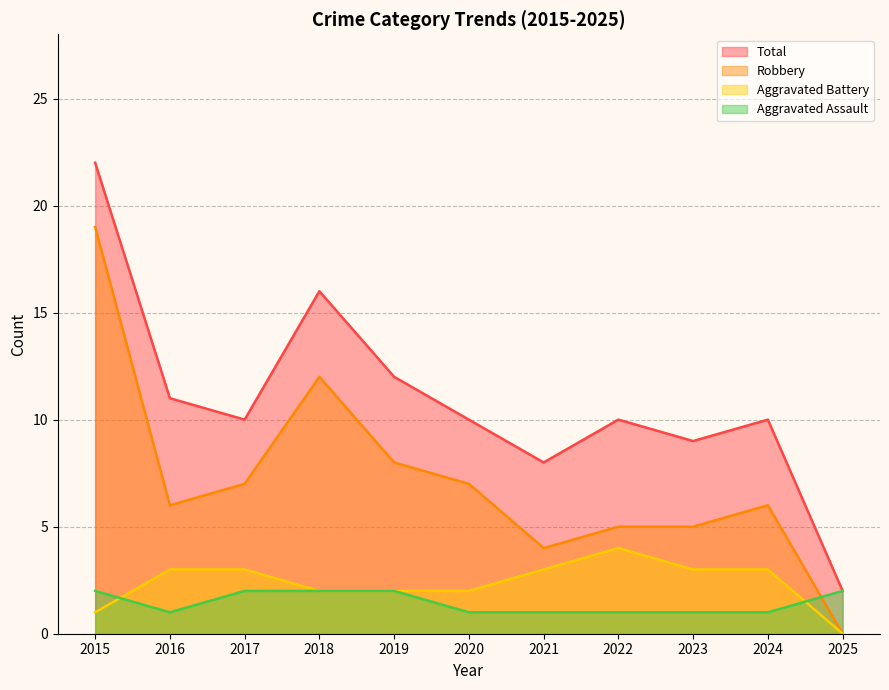

True or false: Total and Robbery intersect in this chart.

False